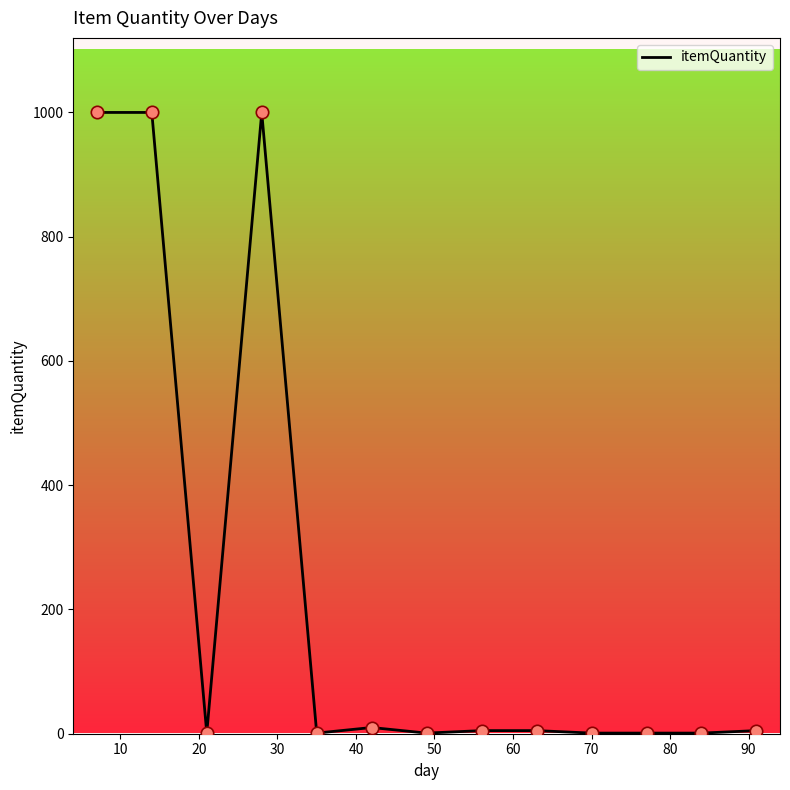

What is the greatest value displayed?

1000